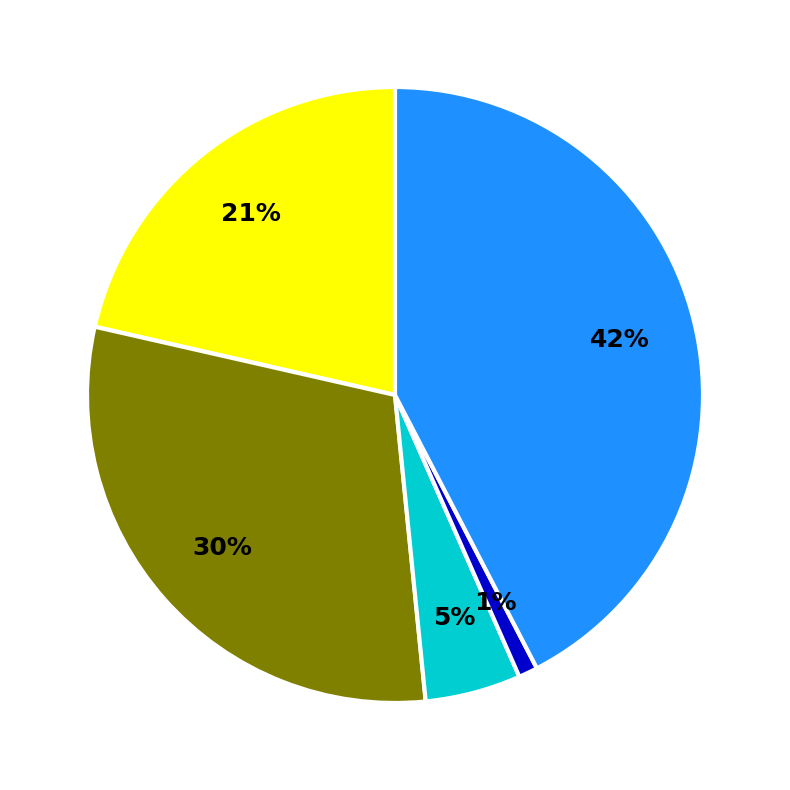

To the nearest percent, what is the difference between the largest and smallest slice percentages?

41%